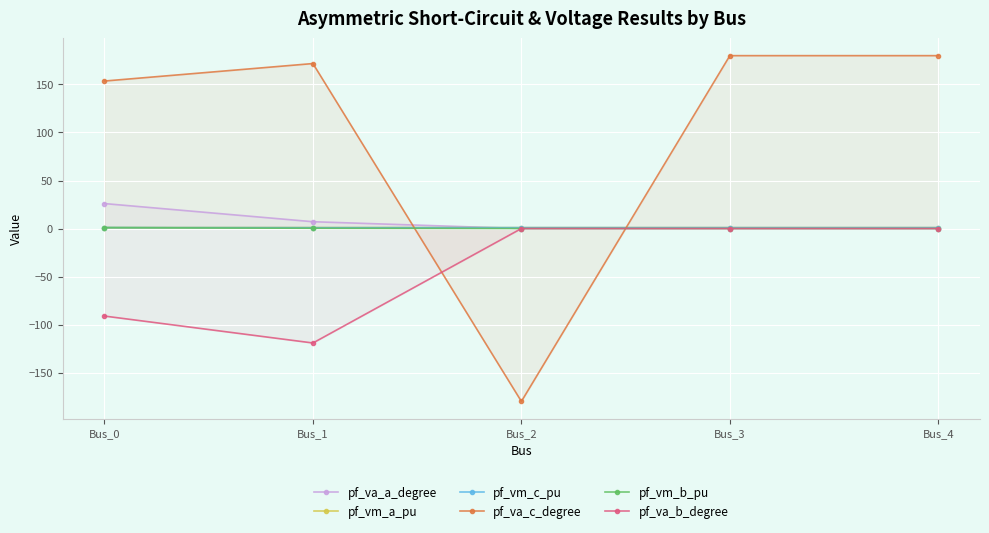

Is the value of pf_va_b_degree at Bus_0 greater than the value of pf_vm_c_pu at Bus_4?

No